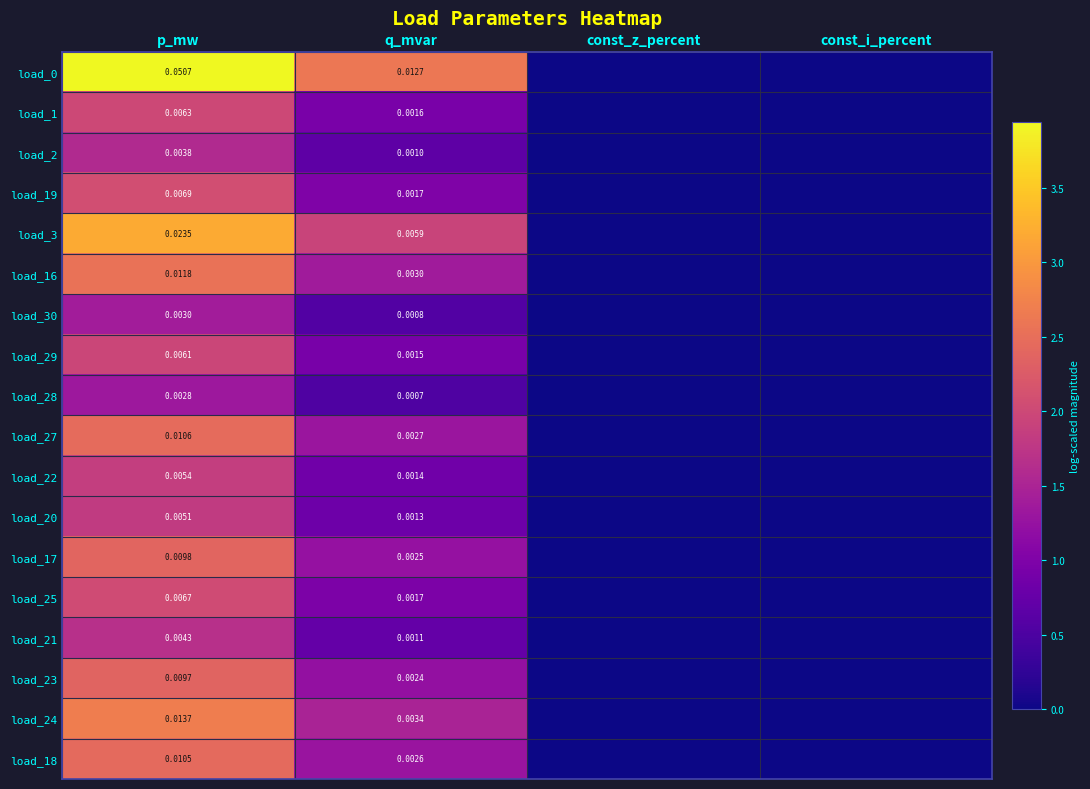

Which label corresponds to the largest value in the chart?

p_mw